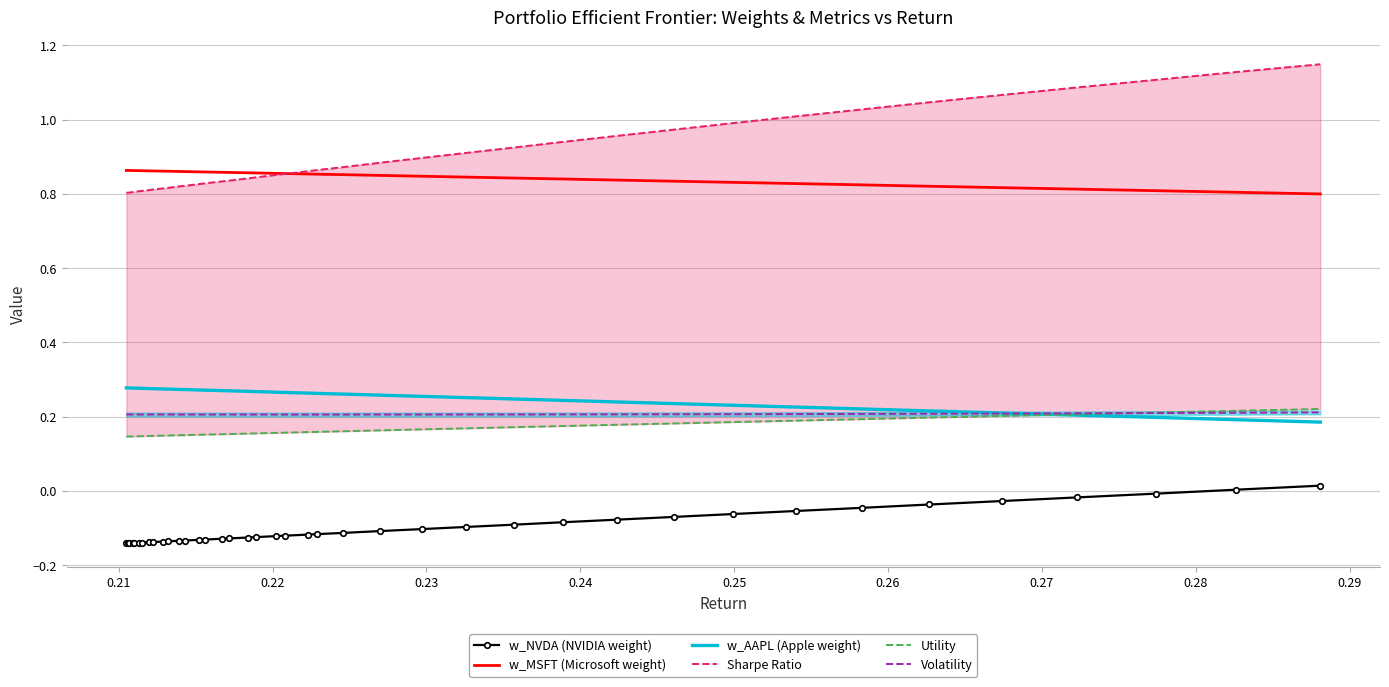

What is the difference between the second highest and minimum values in the Utility series?

0.1